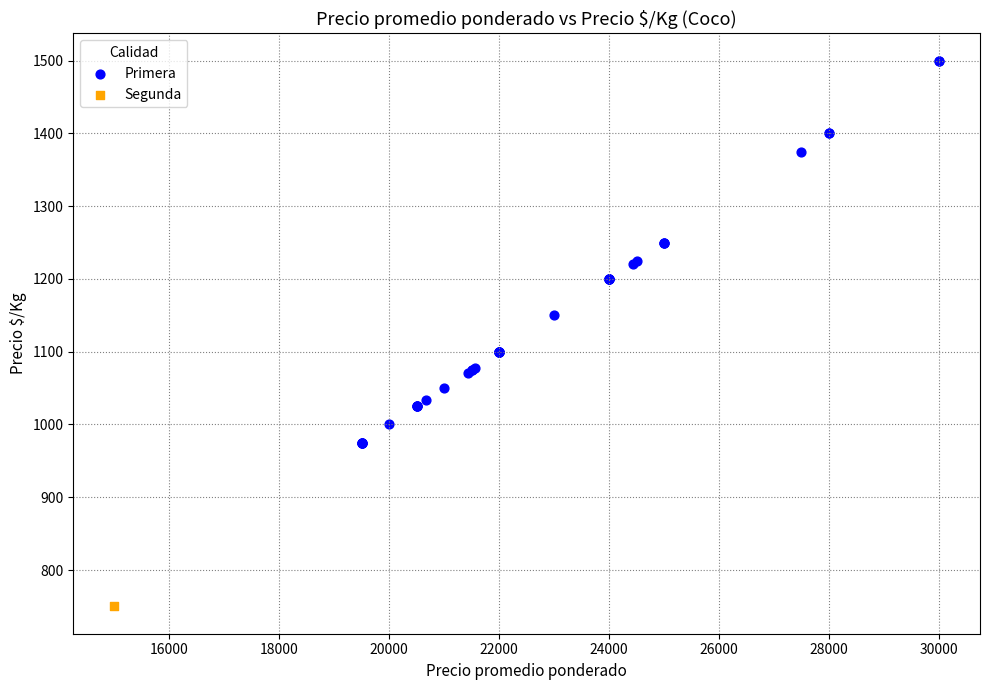

What are all the series names shown in the legend?

Primera, Segunda